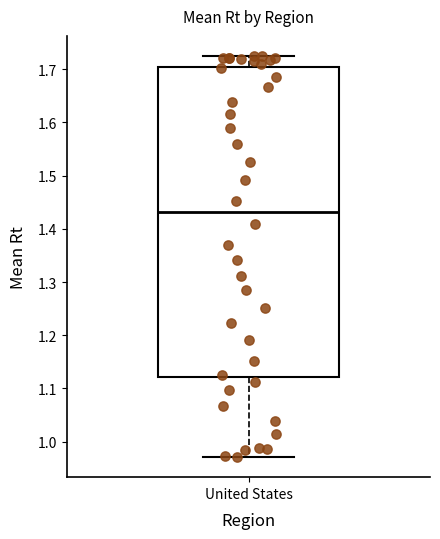

Where is the upper edge of the box for United States on the y-axis? The values are not printed on the chart, so give them approximately, as read against the axis.

1.70